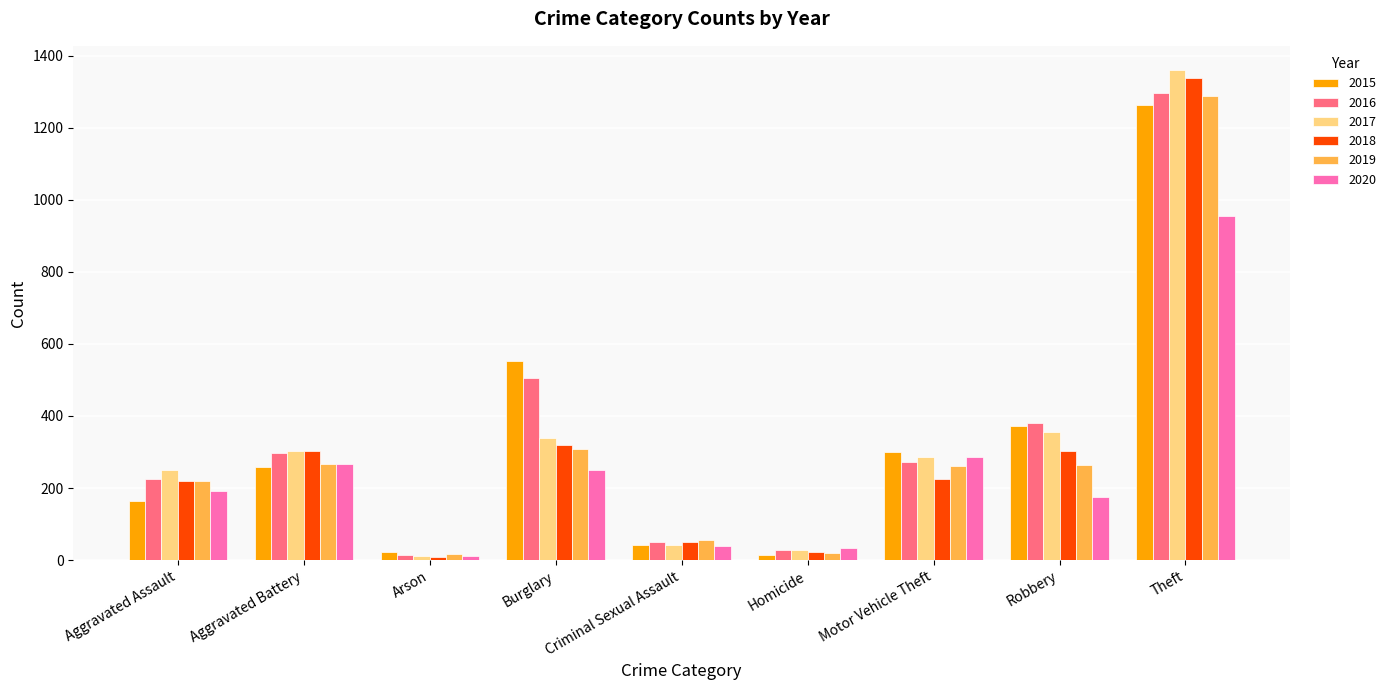

At which label does 2016 reach its minimum?

Arson